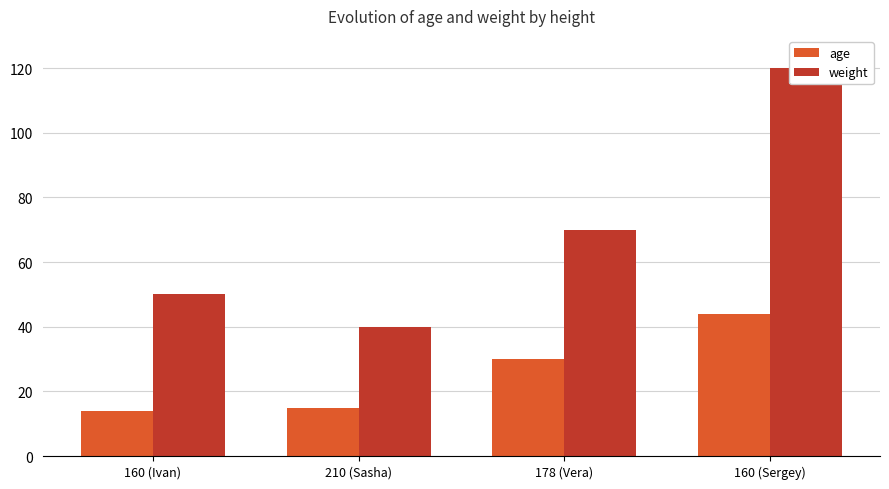

Between 160 (Ivan) and 160 (Sergey), which series saw the biggest shift?

weight